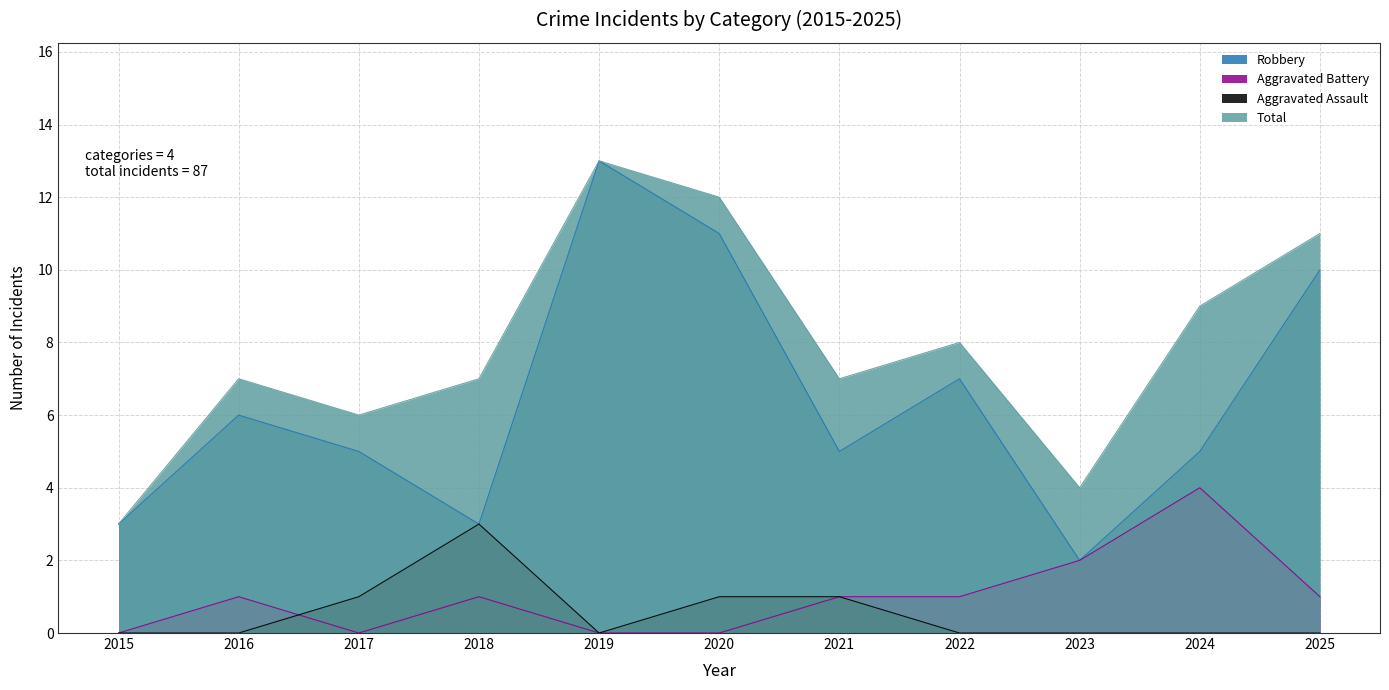

What are all the series names shown in the legend?

Robbery, Aggravated Battery, Aggravated Assault, Total